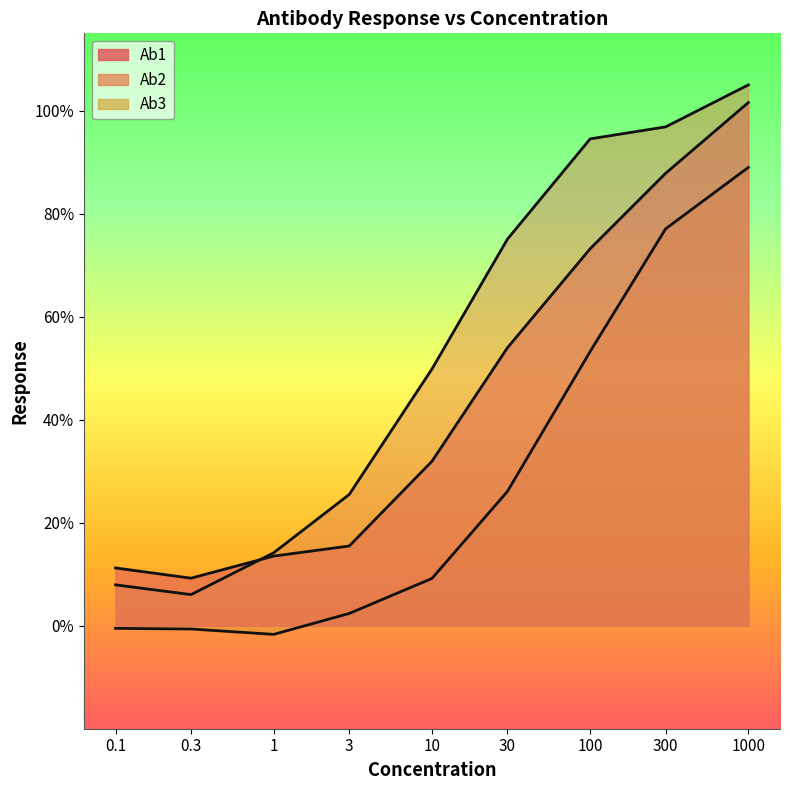

How many values in the Ab2 series are below 49?

4